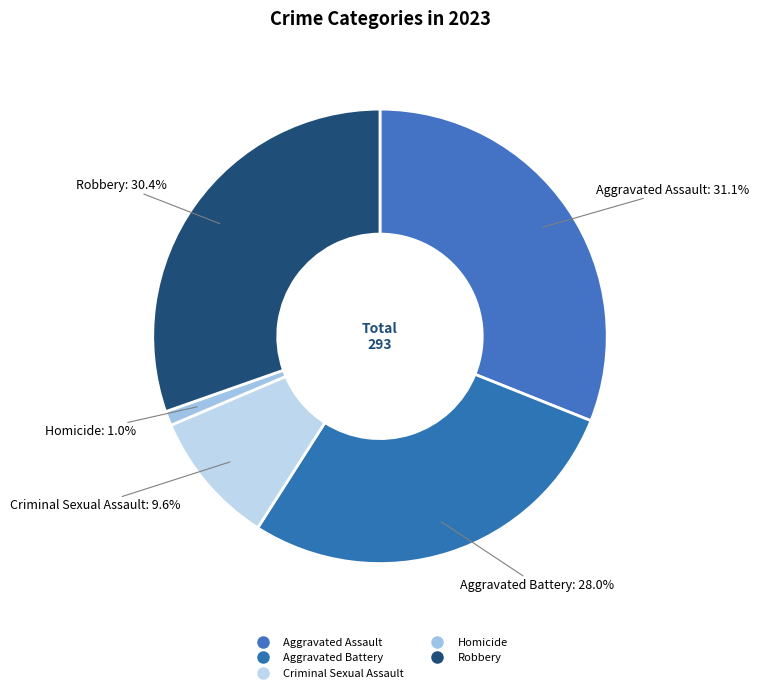

Is there a majority slice in this chart?

No